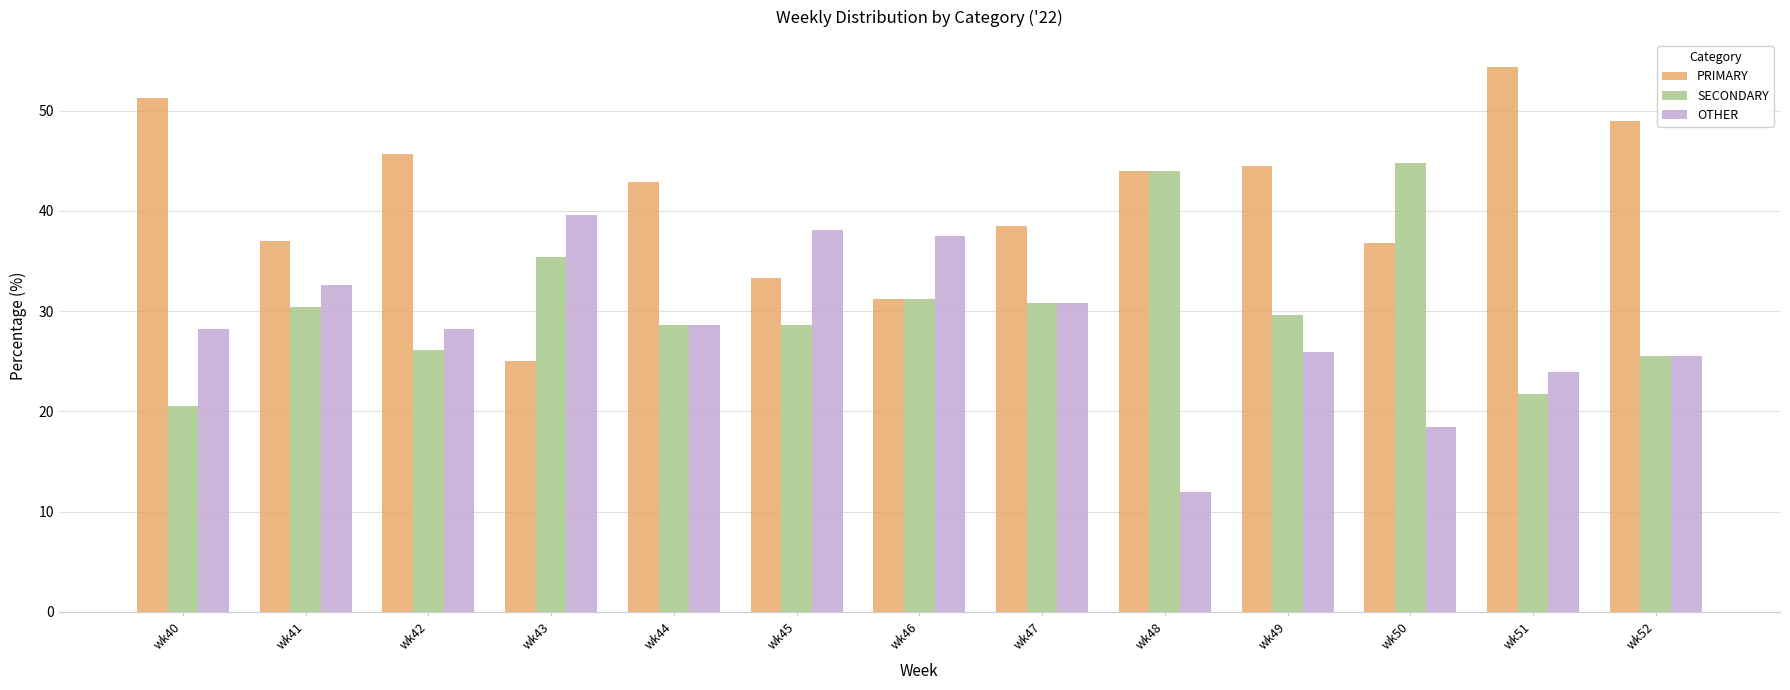

What are all the series names shown in the legend?

PRIMARY, SECONDARY, OTHER